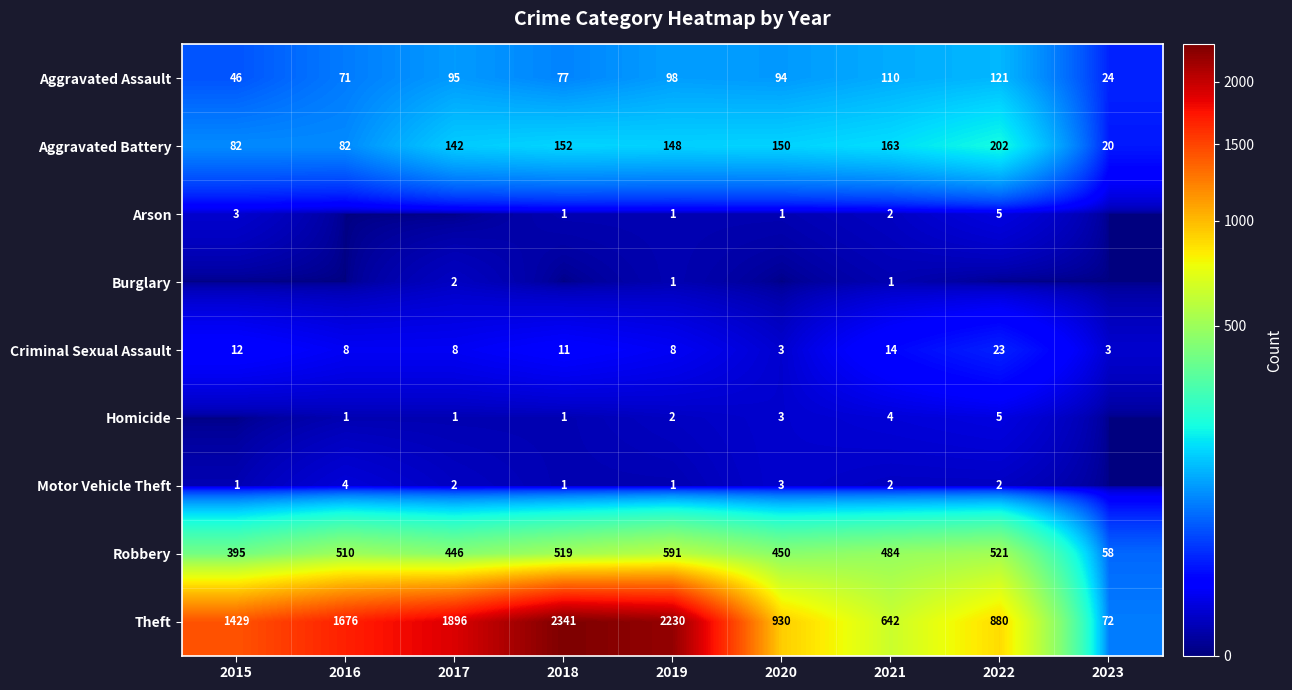

What is the minimum value for Criminal Sexual Assault?

3